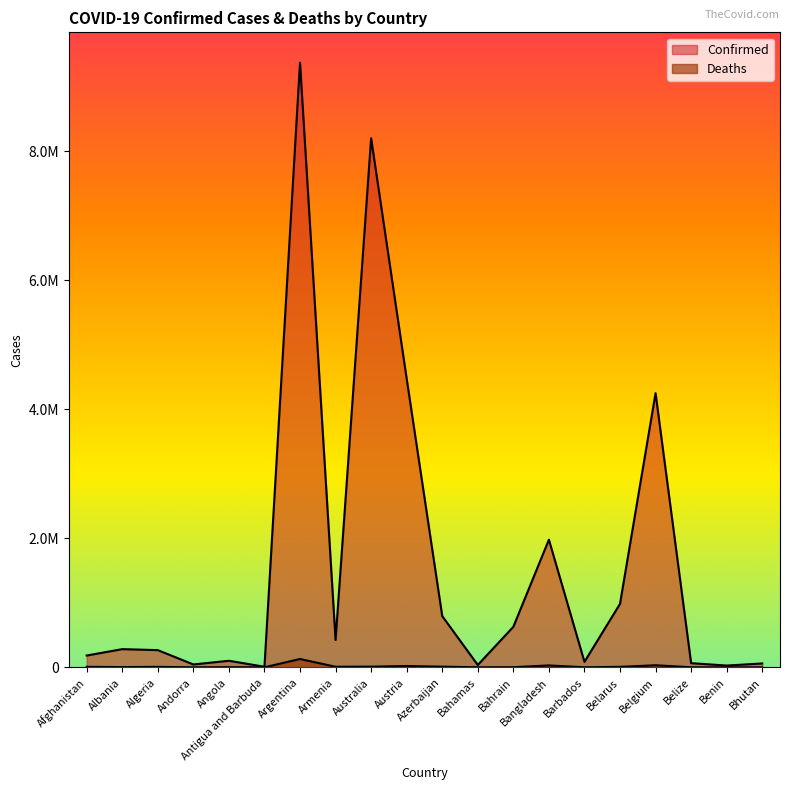

The value of Deaths at Bhutan is 10. True or false?

False